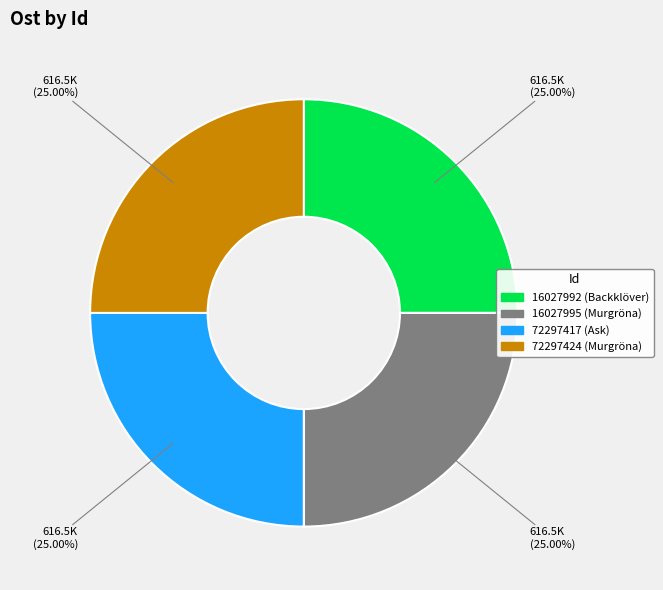

Approximately how many times larger is the value at 16027995 (Murgröna) compared to 16027992 (Backklöver)?

1.0